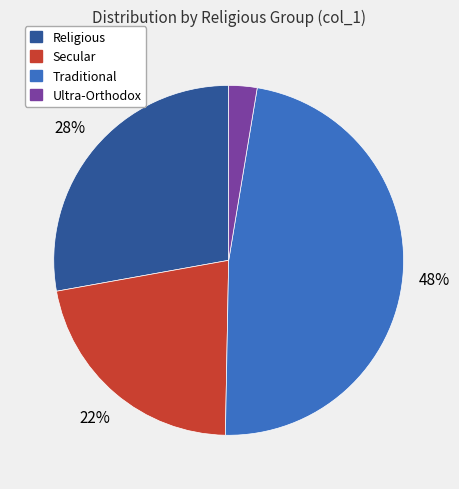

How many segments does this pie chart have?

4